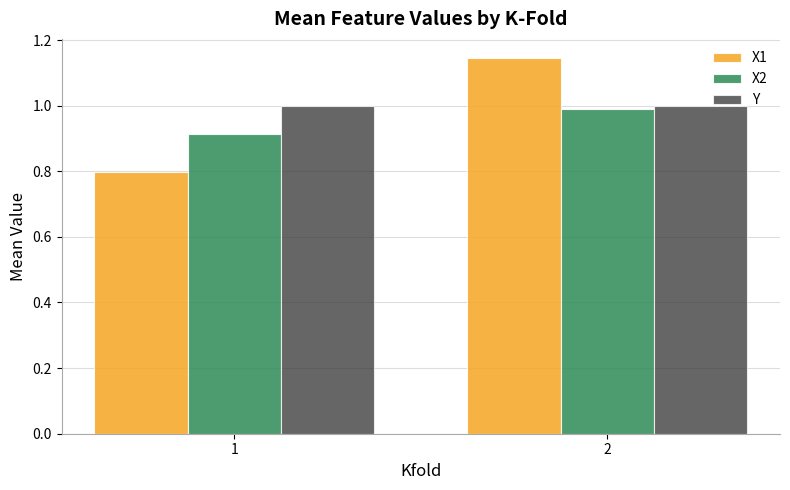

List the series in order of their peak value, highest first.

X1, Y, X2